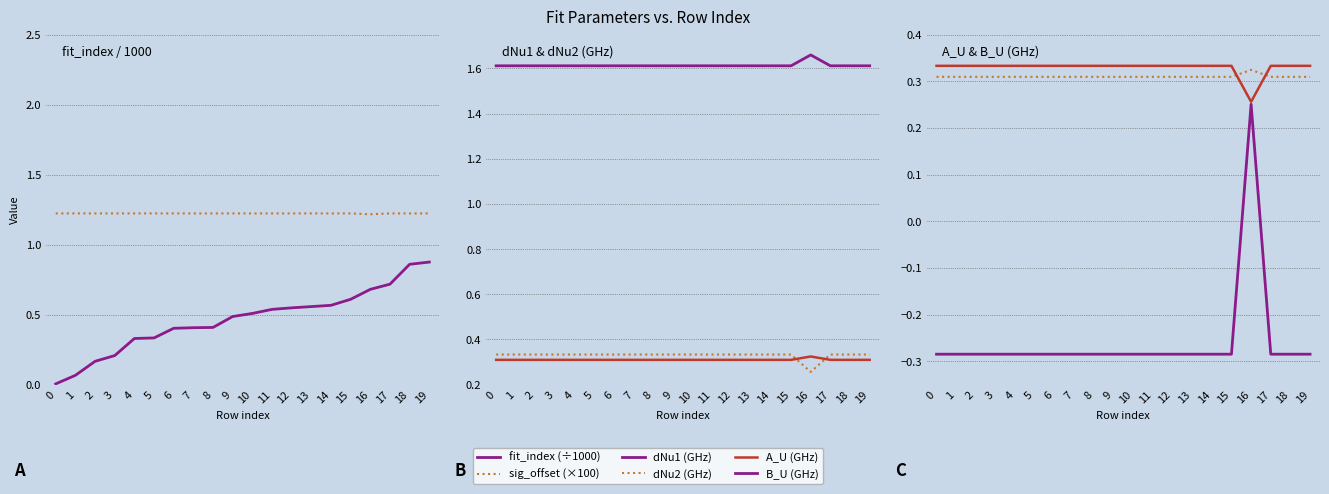

The fit_index (÷1000) series shows 0.4 at 7. True or false?

True